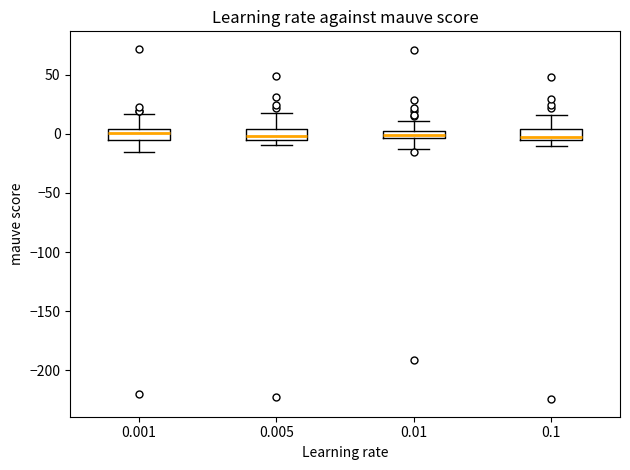

Where is the upper edge of the box at x = 0.001 on the y-axis? The values are not printed on the chart, so give them approximately, as read against the axis.

5